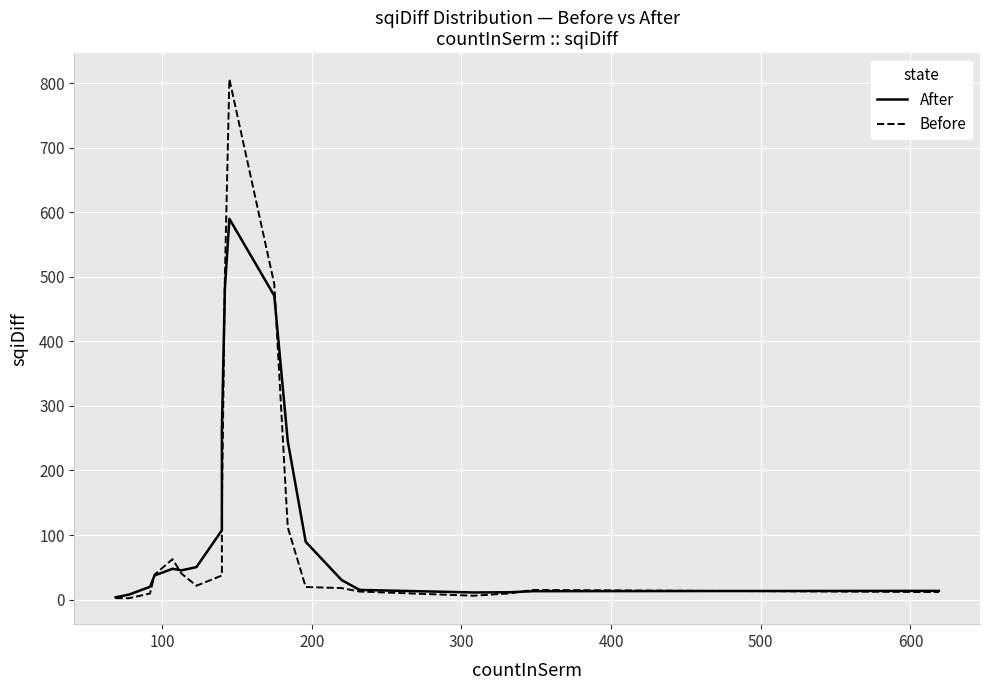

Reading left to right, list all the values displayed in this chart.

After: 3.6	7.9	19.9	37.4	47.8	45.4	50.4	107.4	263.1	481.6	589.7	470.6	245.6	89.6	30.3	15.1	11.1	11.4	13.1	13.6
Before: 2.3	2.2	9.5	38.6	62.7	40.3	21.6	37.3	136.4	500.0	806.1	488.6	112.1	19.6	17.9	12.5	6.1	9.6	15.0	11.7